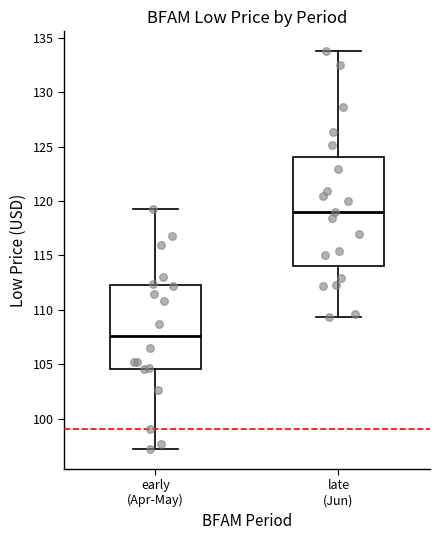

Where is the lower edge of the box for late (Jun) on the y-axis? The values are not printed on the chart, so give them approximately, as read against the axis.

114.0